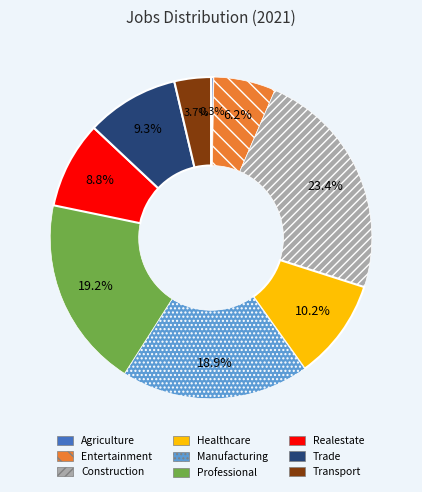

Does any single category account for the majority?

No